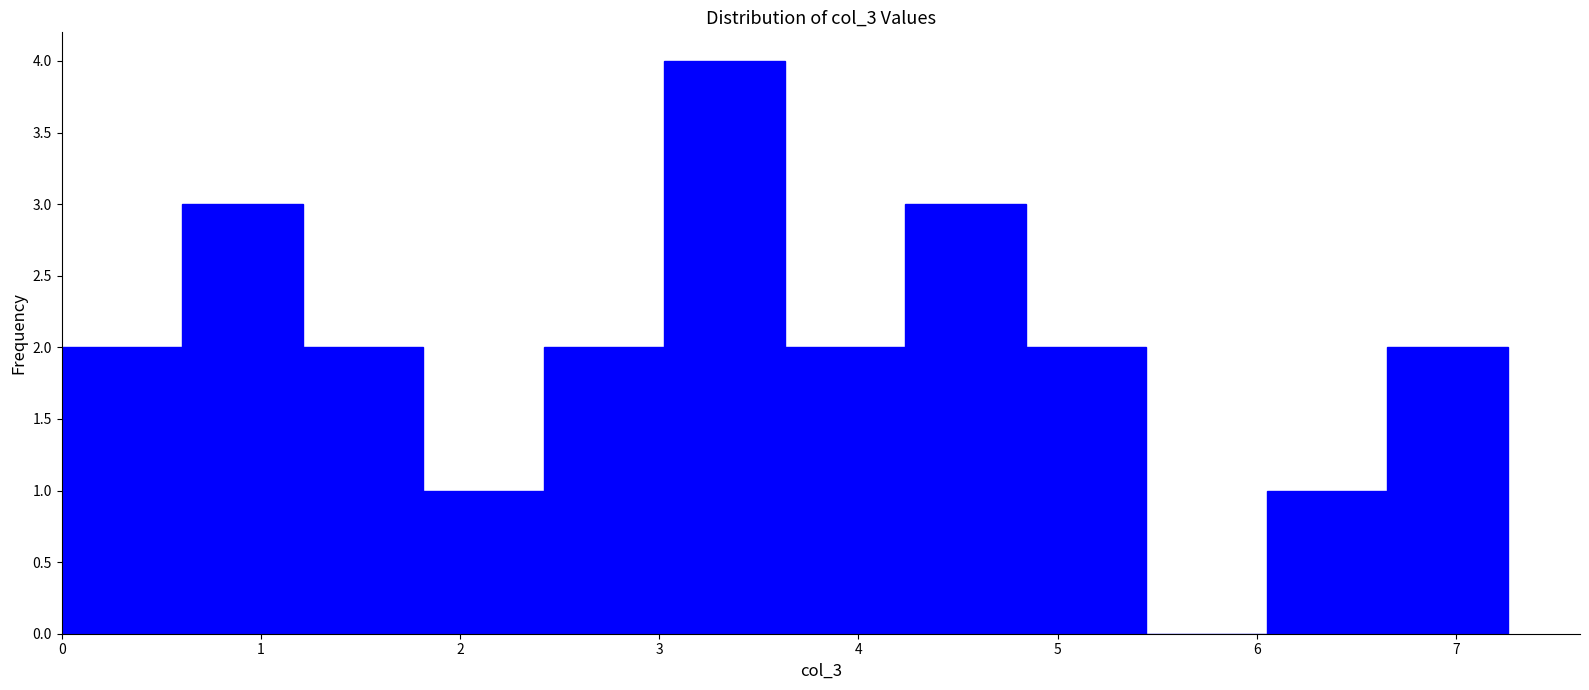

Reading left to right, list every bar in this chart as the range it spans on the x-axis followed by its height. Neither the bar edges nor the heights are printed on the chart, so give them approximately, as read against the axes.

0.0 to 0.6: 2
0.6 to 1.2: 3
1.2 to 1.8: 2
1.8 to 2.4: 1
2.4 to 3.0: 2
3.0 to 3.6: 4
3.6 to 4.2: 2
4.2 to 4.8: 3
4.8 to 5.4: 2
5.4 to 6.1: 0
6.1 to 6.7: 1
6.7 to 7.3: 2